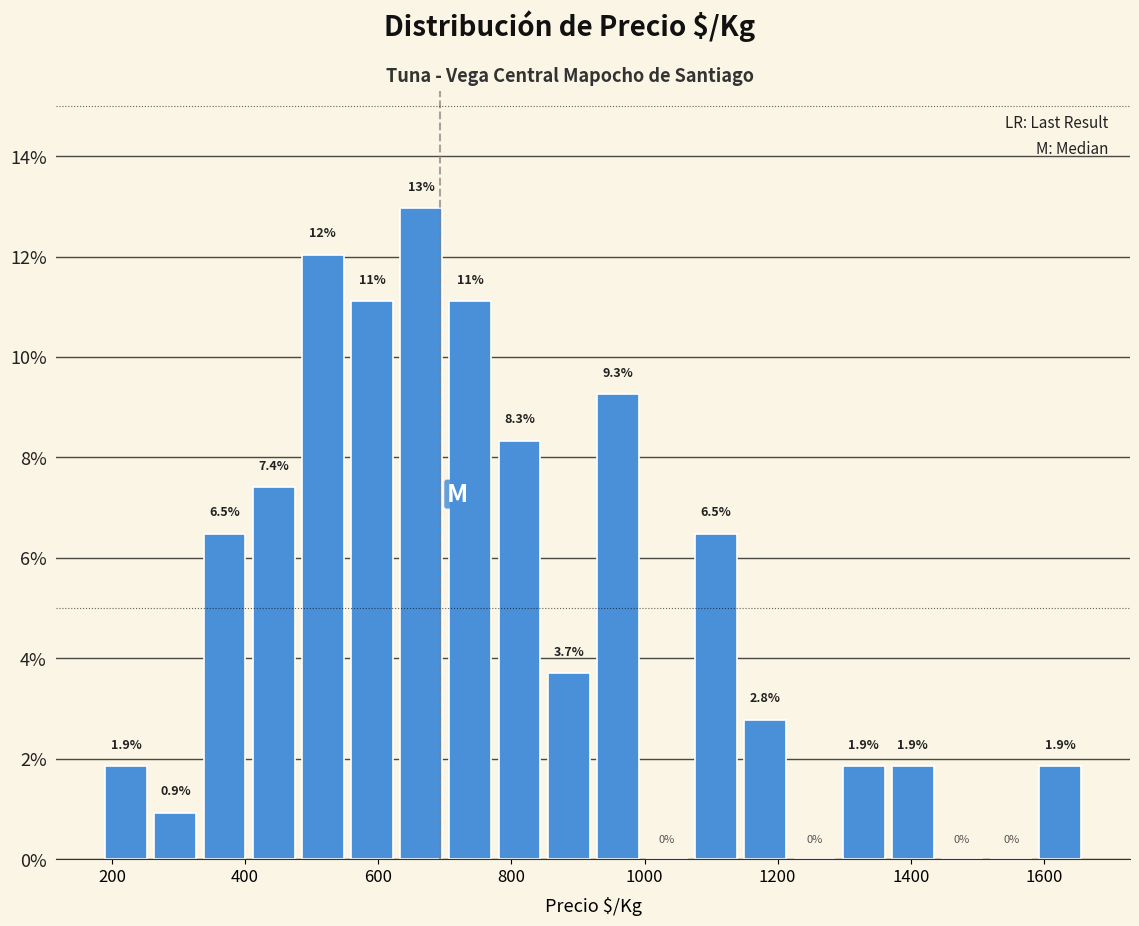

Around what value on the x-axis is the tallest bar? Give the approximate position of its centre, as read against the axis.

660